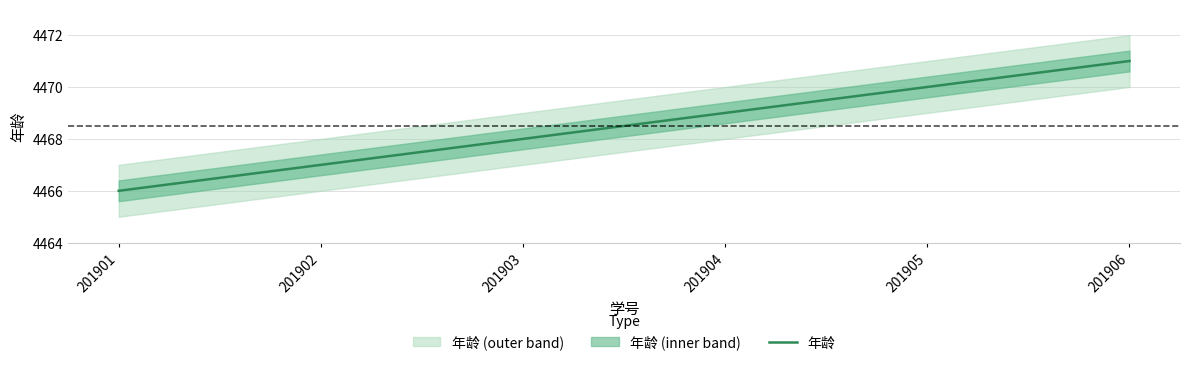

Approximately how many times larger is the value at 201906 compared to 201905?

1.0